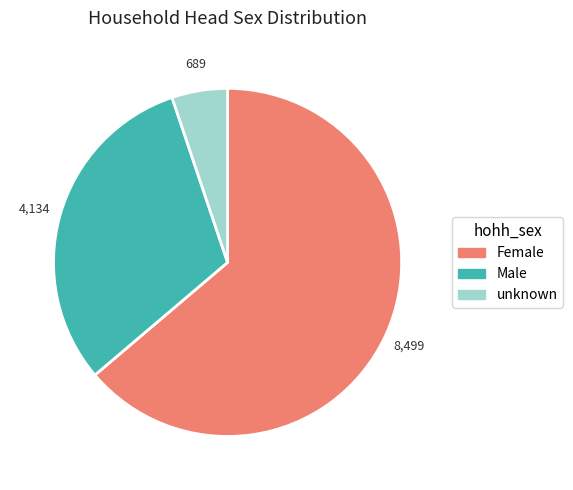

Rank the categories by value from highest to lowest.

Female, Male, unknown